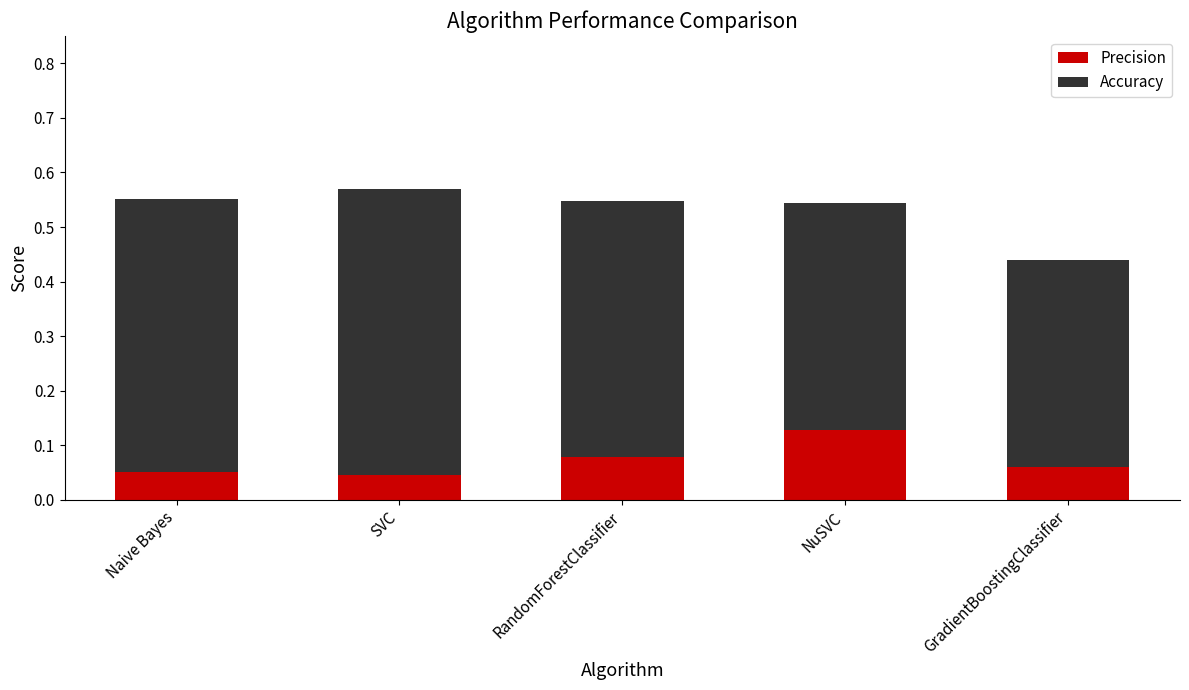

What are all the series names shown in the legend?

Precision, Accuracy